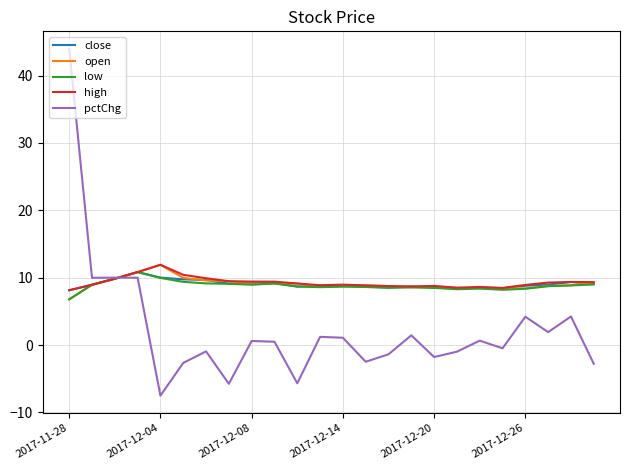

What is the smallest value displayed?

-7.5